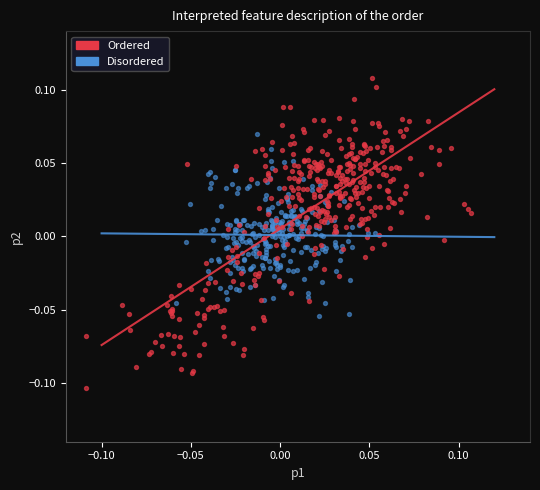

Which series has the widest spread of Y values?

Ordered